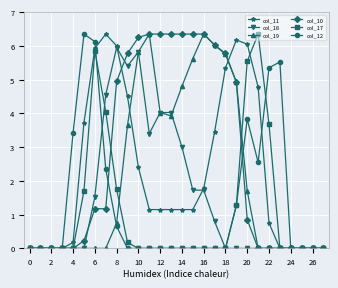

What are all the series names shown in the legend?

col_11, col_18, col_19, col_10, col_17, col_12